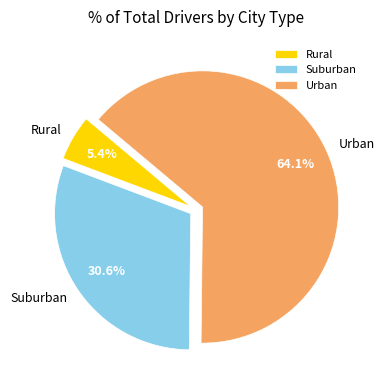

Which category has the smallest portion of the pie?

Rural